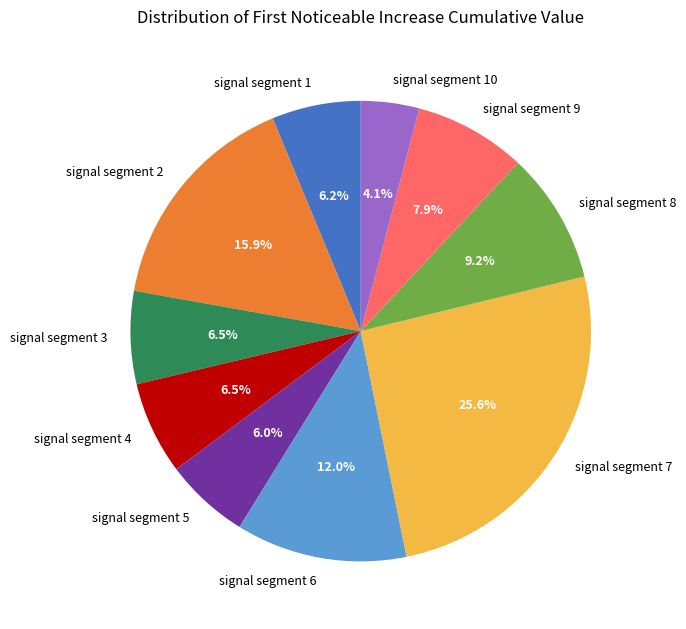

Does any single category account for the majority?

No